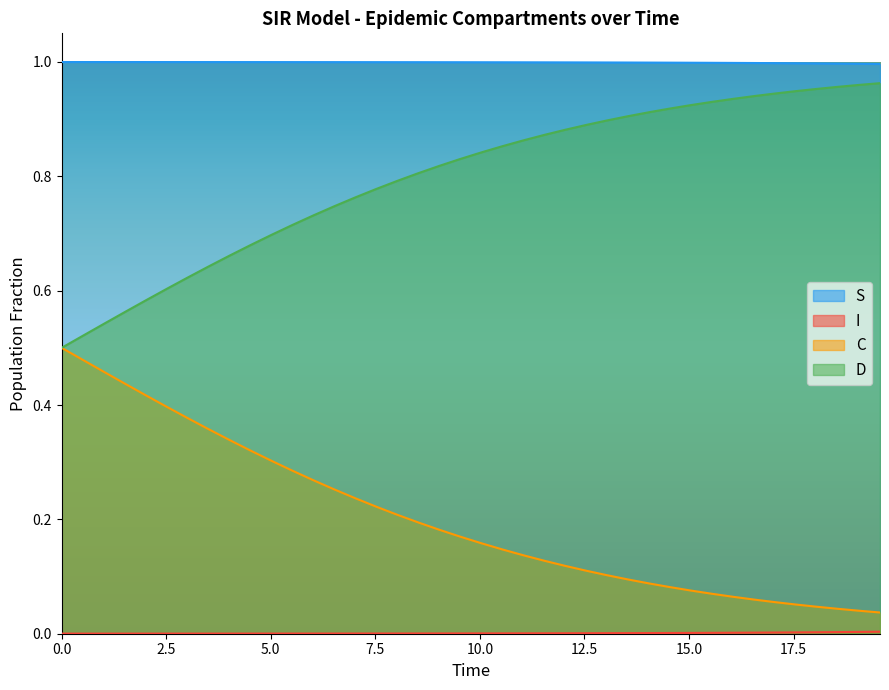

True or false: D has more than 0 points higher than both neighbors.

False